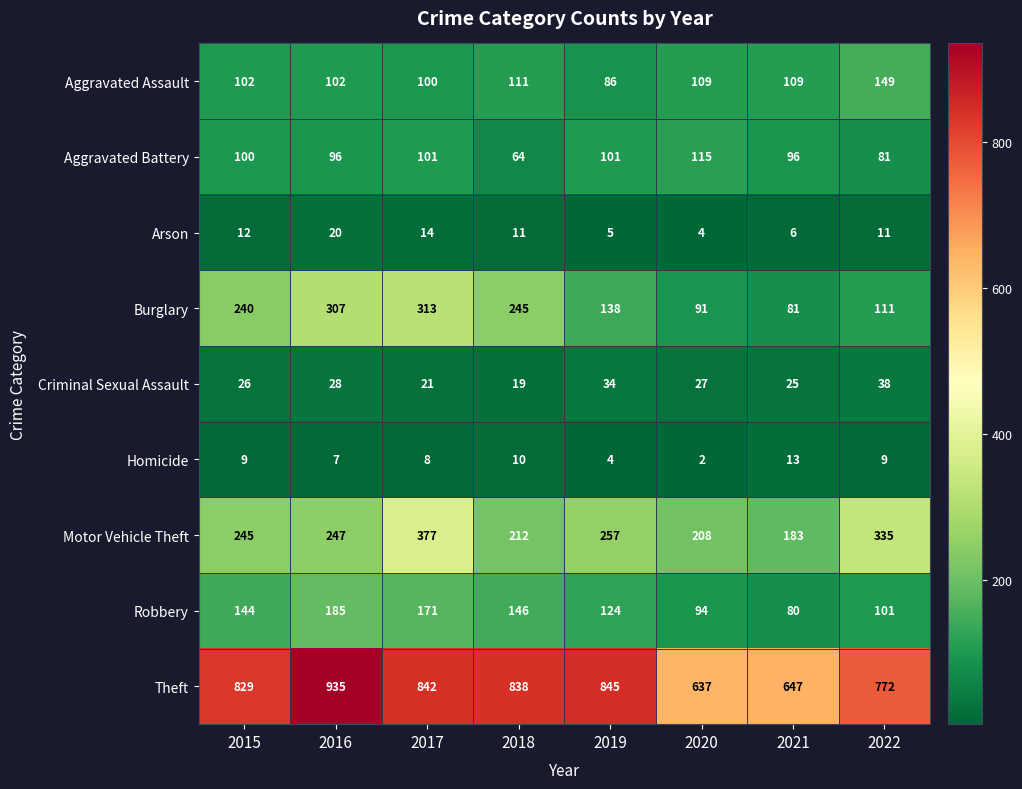

What is the total value across all series at 2018?

1656